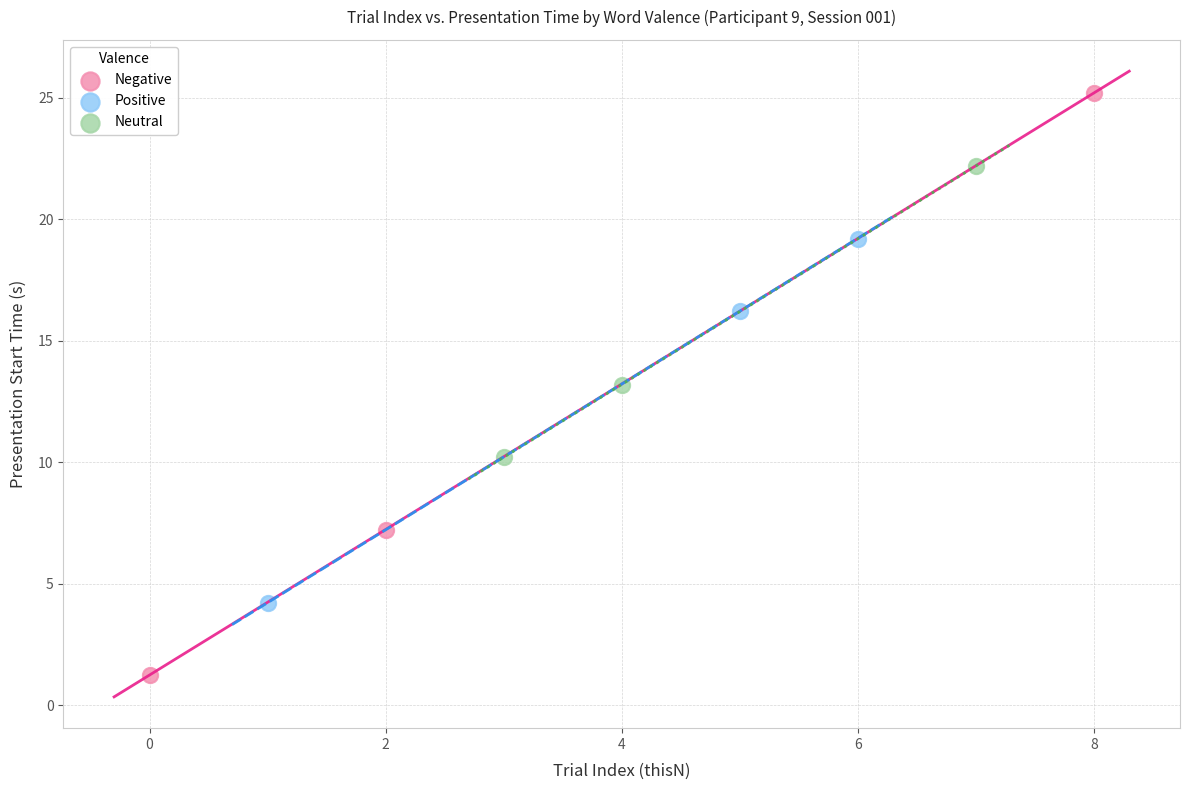

Which series has the widest spread of Y values?

Negative